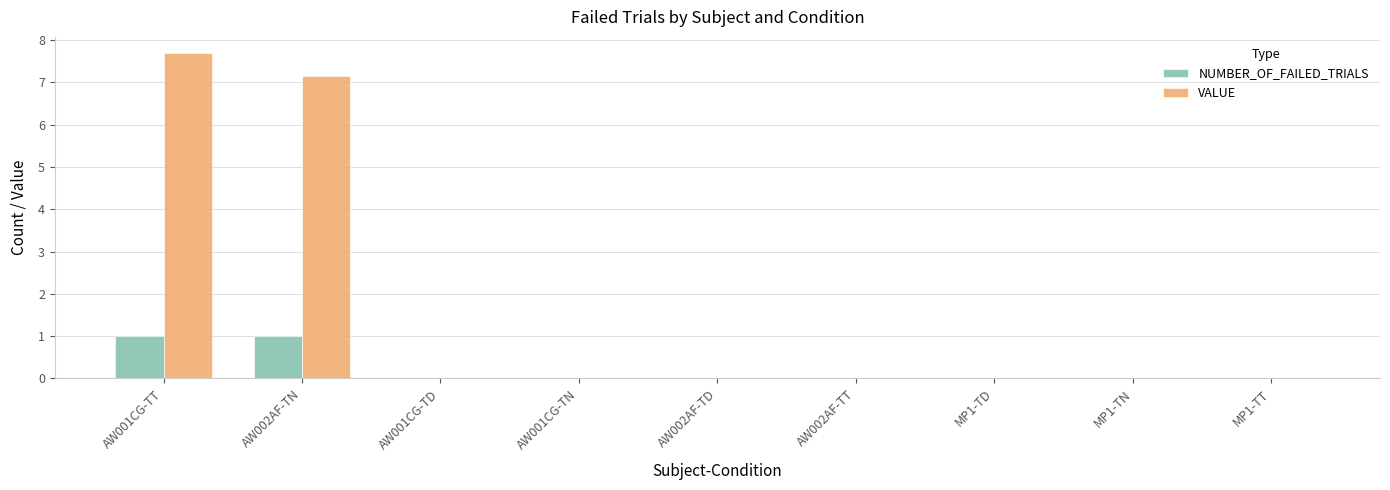

What is the sum of all NUMBER_OF_FAILED_TRIALS values?

2.0